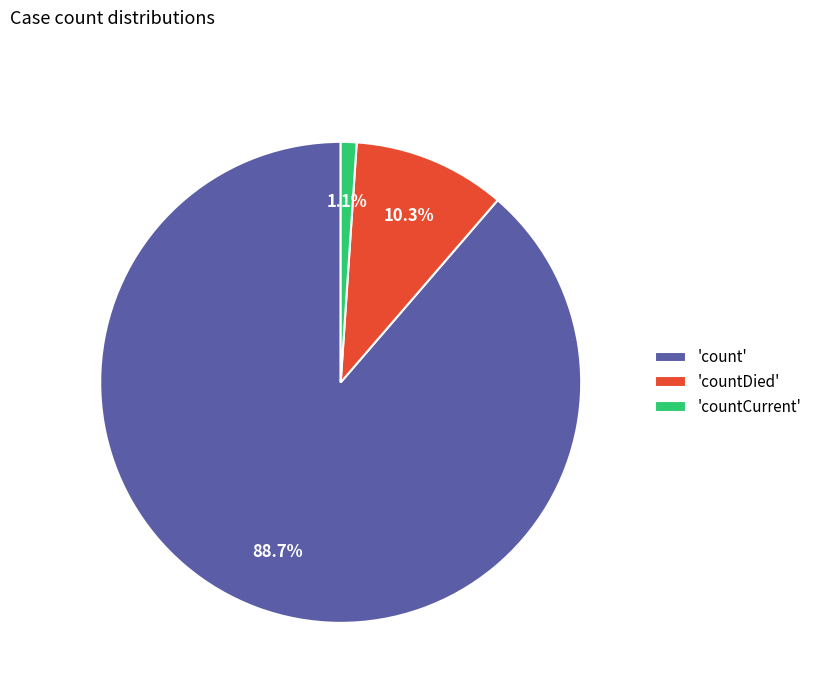

Between 'countDied' and 'countCurrent', which is larger?

'countDied'